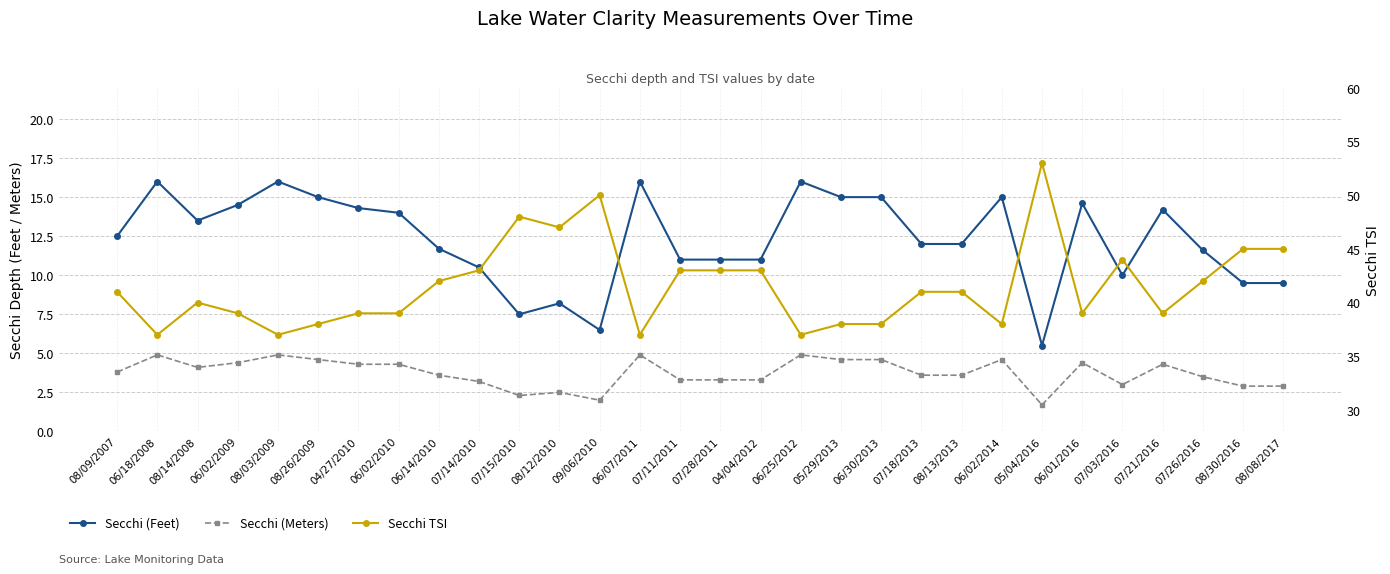

Which series has the largest range (max minus min)?

Secchi TSI